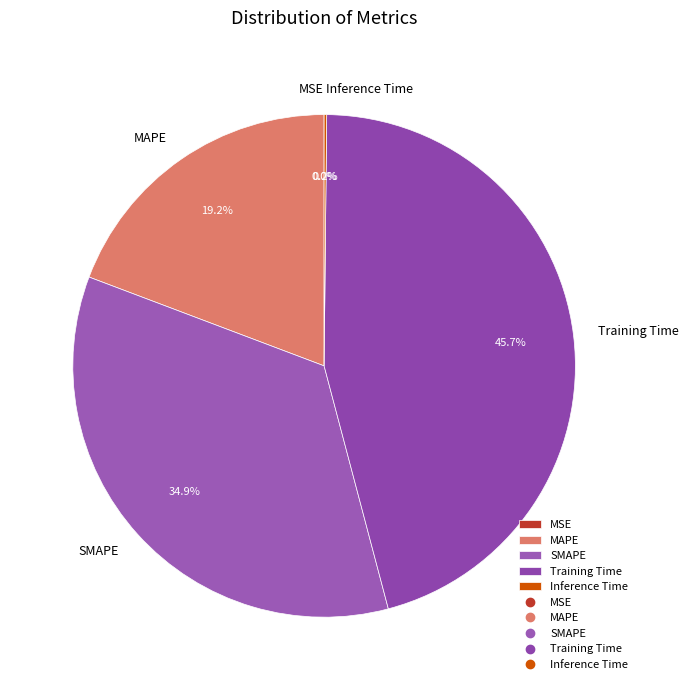

Is there a majority slice in this chart?

No